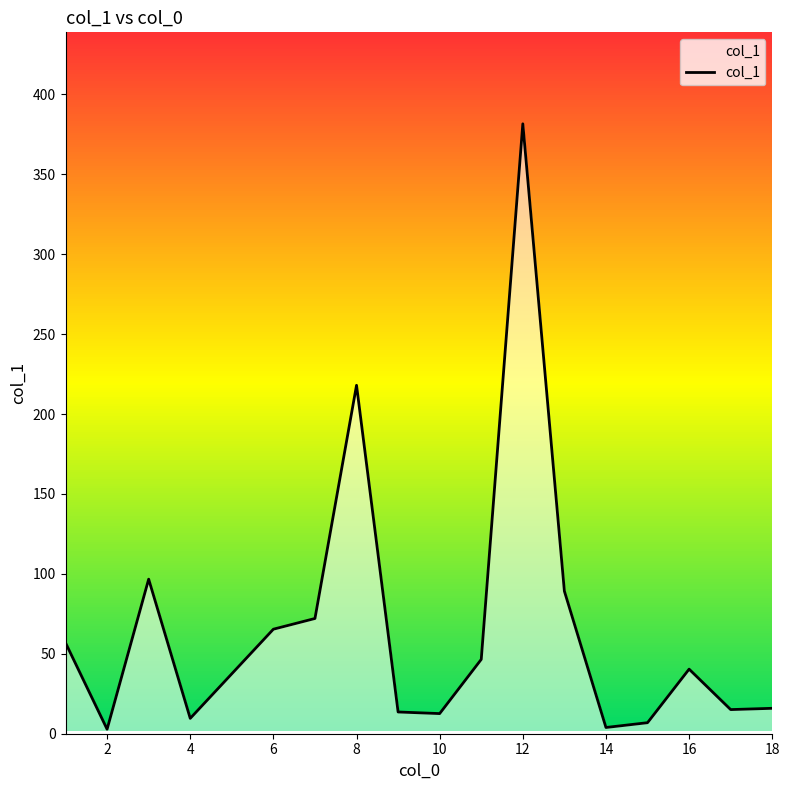

Which label corresponds to the smallest value in the chart?

2